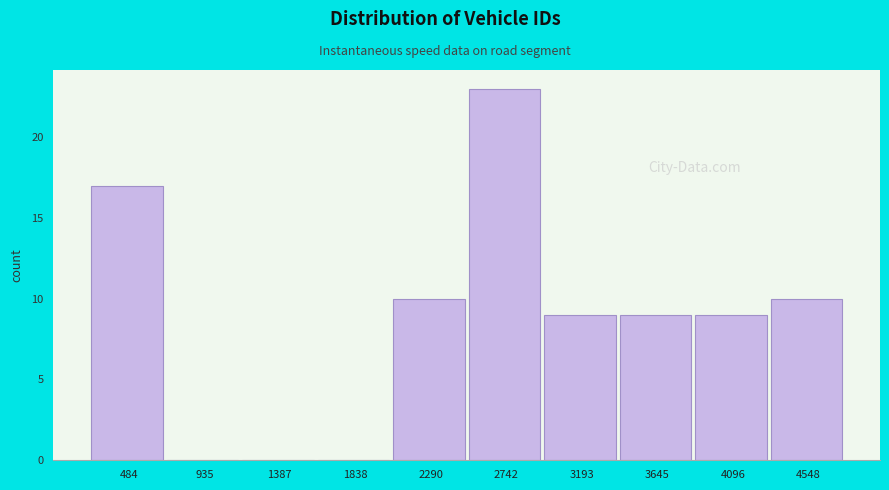

Reading left to right, list all the values displayed in this chart.

484=17	935=0	1387=0	1838=0	2290=10	2742=23	3193=9	3645=9	4096=9	4548=10